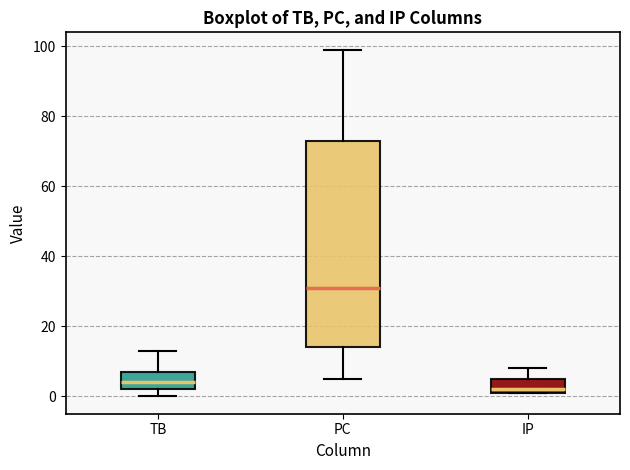

Reading left to right, transcribe this box plot: for each box, give where its median line is, the range the box spans, and where its two whiskers end, as read against the y-axis. The values are not printed on the chart, so give them approximately, as read against the axis.

TB: median 4, box 2 to 8, whiskers 0 to 14
PC: median 32, box 14 to 74, whiskers 6 to 100
IP: median 2 (just above the box's lower edge), box 2 to 6, whiskers 2 to 8